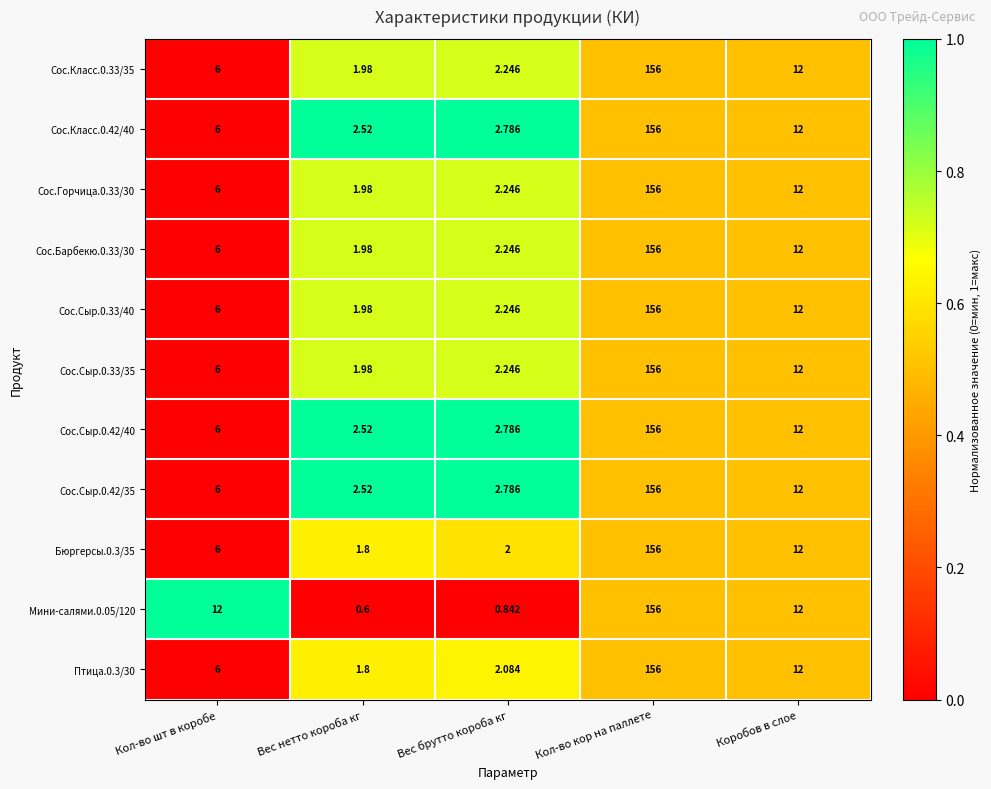

What is the total value across all series at Кол-во кор на паллете?

1716.0